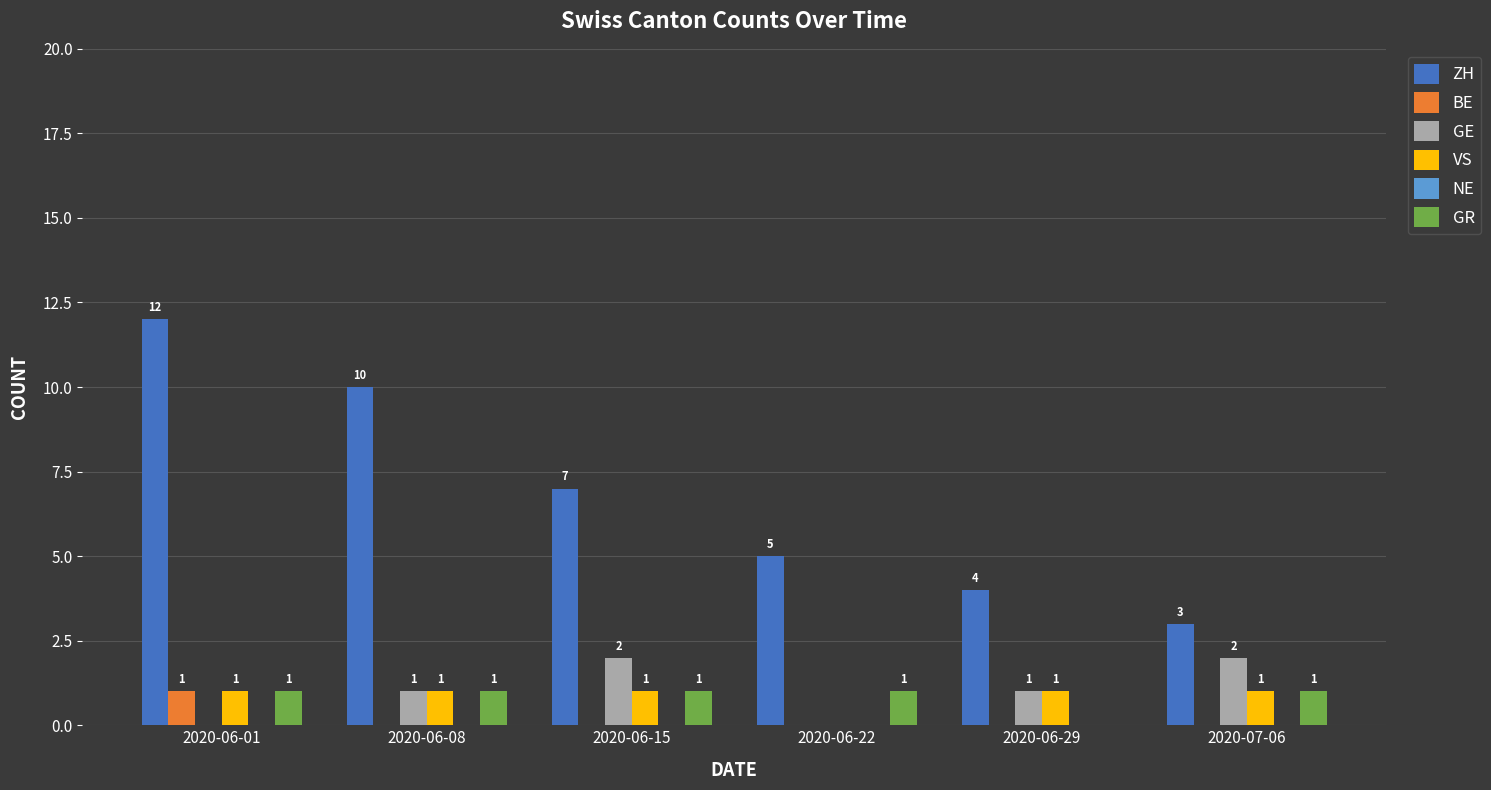

Is the value of ZH at 2020-06-29 greater than the value of GR at 2020-06-01?

Yes